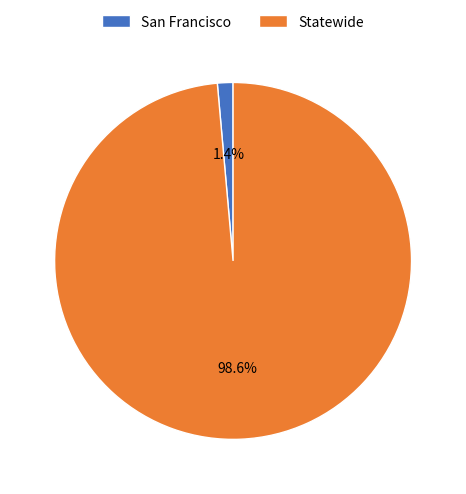

What percentage is the Statewide slice, to the nearest percent?

99%